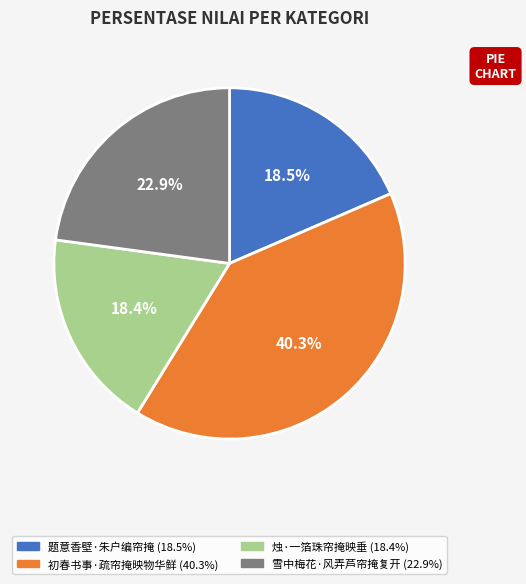

To the nearest percent, what percentage of the pie is 烛·一箔珠帘掩映垂?

18%